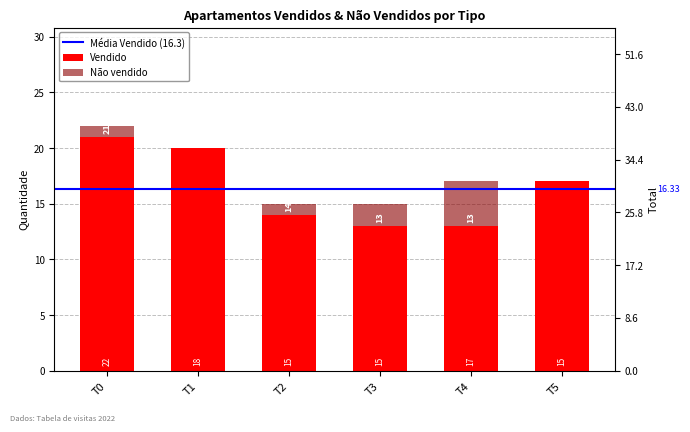

Which series has the widest spread of values?

Vendido